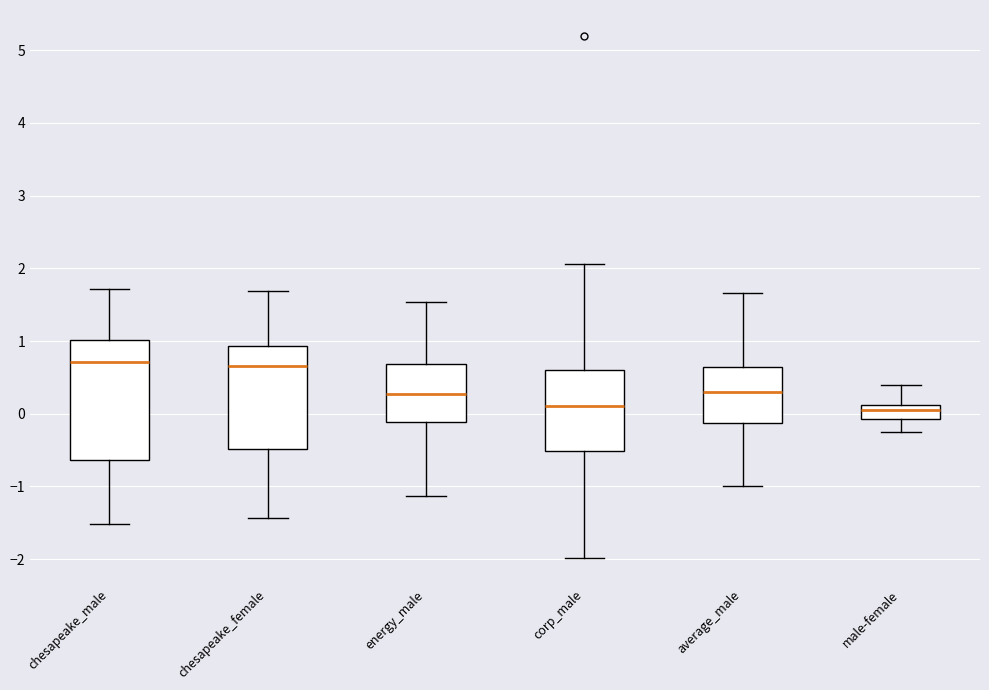

Reading left to right, transcribe this box plot: for each box, give where its median line is, the range the box spans, and where its two whiskers end, as read against the y-axis. The values are not printed on the chart, so give them approximately, as read against the axis.

chesapeake_male: median 0.7, box -0.6 to 1.0, whiskers -1.5 to 1.7
chesapeake_female: median 0.7, box -0.5 to 0.9, whiskers -1.4 to 1.7
energy_male: median 0.3, box -0.1 to 0.7, whiskers -1.1 to 1.5
corp_male: median 0.1, box -0.5 to 0.6, whiskers -2.0 to 2.1
average_male: median 0.3, box -0.1 to 0.6, whiskers -1.0 to 1.7
male-female: median 0.1 (inside the box), box -0.1 to 0.1, whiskers -0.3 to 0.4